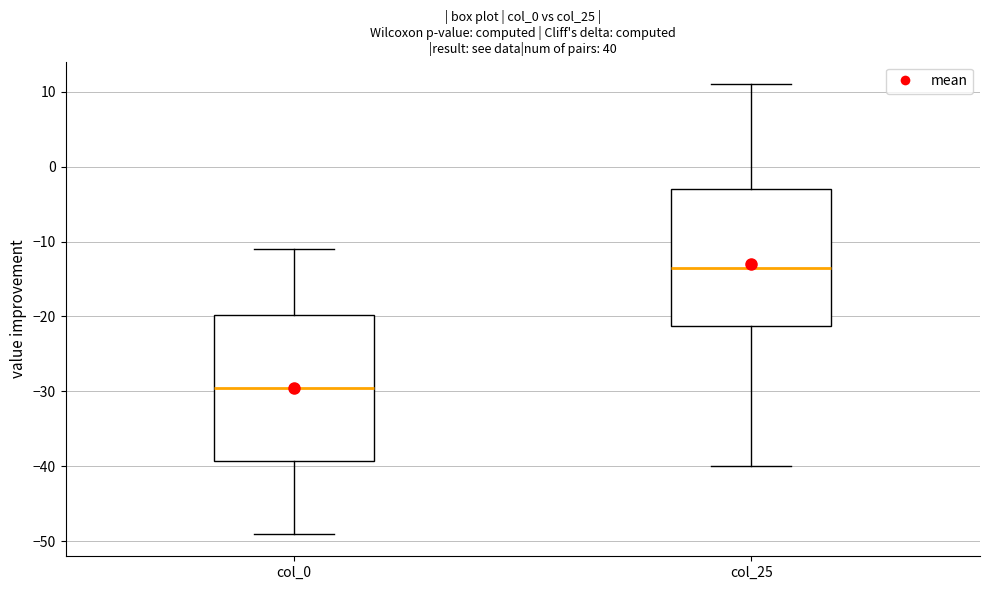

Reading left to right, transcribe this box plot: for each box, give where its median line is, the range the box spans, and where its two whiskers end, as read against the y-axis. The values are not printed on the chart, so give them approximately, as read against the axis.

col_0: median -29, box -39 to -20, whiskers -49 to -11
col_25: median -13, box -21 to -3, whiskers -40 to 11